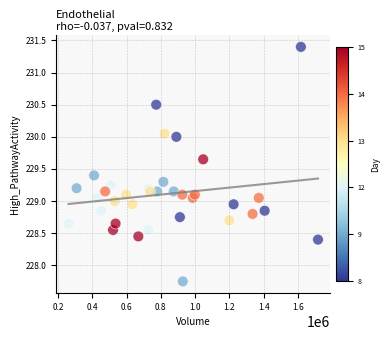

What is the range of X values (max minus min)?

1453298.0